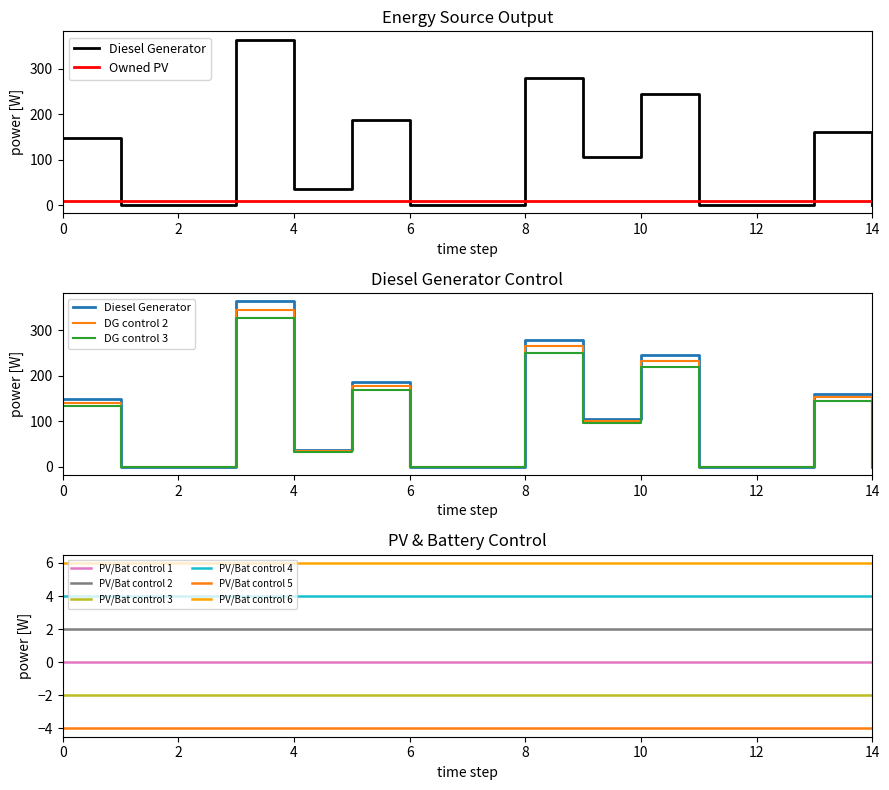

Is it true that PV/Bat control 1 equals 0 at 8?

True